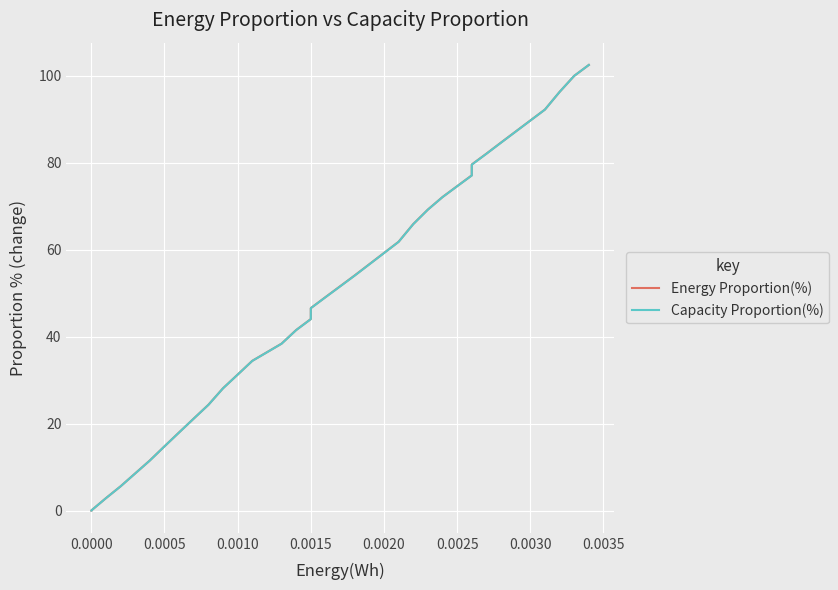

Which series has the widest spread of values?

Energy Proportion(%)